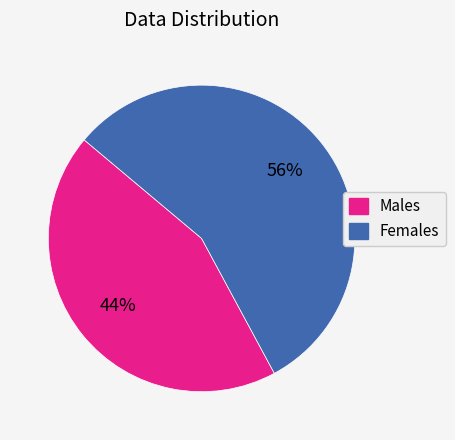

What percentage is the Males slice, to the nearest percent?

44%